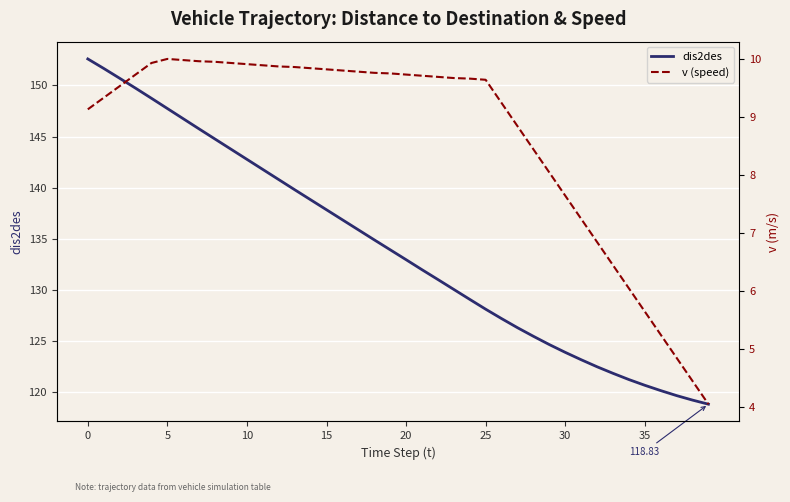

Rank the series at 38 from highest to lowest value.

dis2des, v (speed)